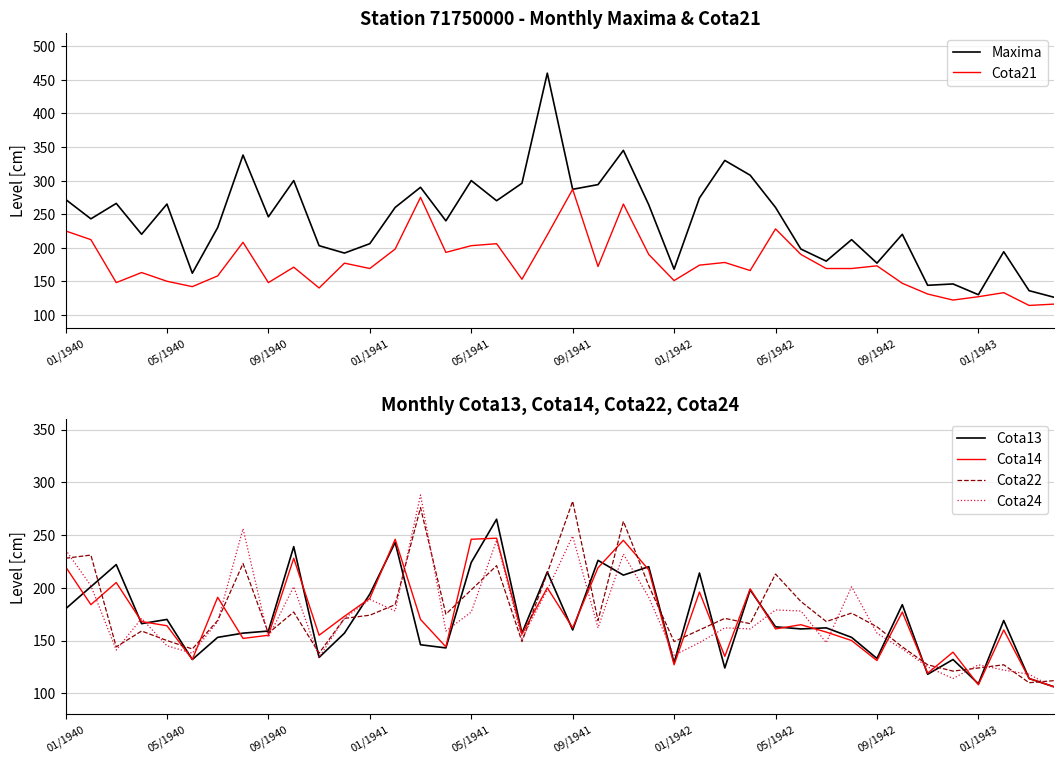

Reading left to right, extract all data points from this chart.

Maxima: 272	243	266	220	265	162	230	338	246	300	203	192	206	260	290	240	300	270	296	460	287	294	345	264	168	274	330	308	260	198	180	212	177	220	144	146	130	194	136	126
Cota21: 225	212	148	163	150	142	158	208	148	171	140	177	169	198	275	193	203	206	153	219	287	172	265	190	151	174	178	166	228	190	169	169	173	147	131	122	127	133	114	116
Cota13: 180	201	222	166	170	132	153	157	159	239	134	157	194	243	146	143	224	265	157	215	160	226	212	220	129	214	124	198	163	161	162	153	133	184	118	132	109	169	114	106
Cota14: 220	184	205	168	164	132	191	152	155	228	155	173	190	246	170	144	246	247	156	200	162	219	245	217	127	196	135	199	161	165	158	150	131	177	119	139	108	160	114	106
Cota22: 228	231	144	159	150	142	169	223	157	177	138	171	174	184	276	175	198	221	149	214	282	169	263	202	149	160	171	166	213	187	168	176	163	144	127	121	124	127	110	112
Cota24: 236	202	141	171	145	138	168	256	153	201	134	171	189	178	288	159	177	245	152	198	249	162	232	191	136	148	162	161	179	178	148	201	157	142	125	114	127	122	118	105